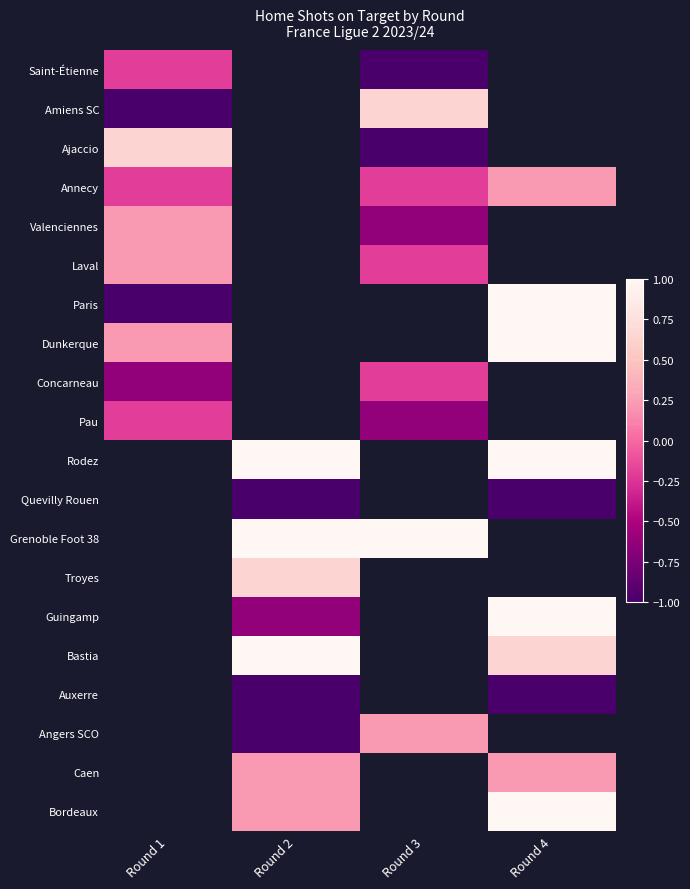

Which has a higher value, Round 2 or Round 4?

Round 4